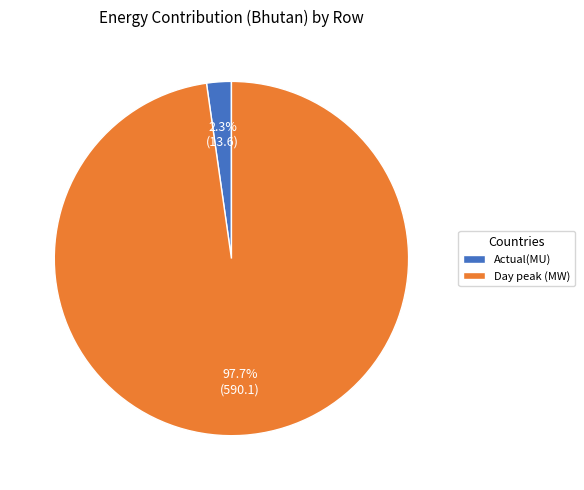

True or false: Day peak (MW) accounts for 98% of the total.

True